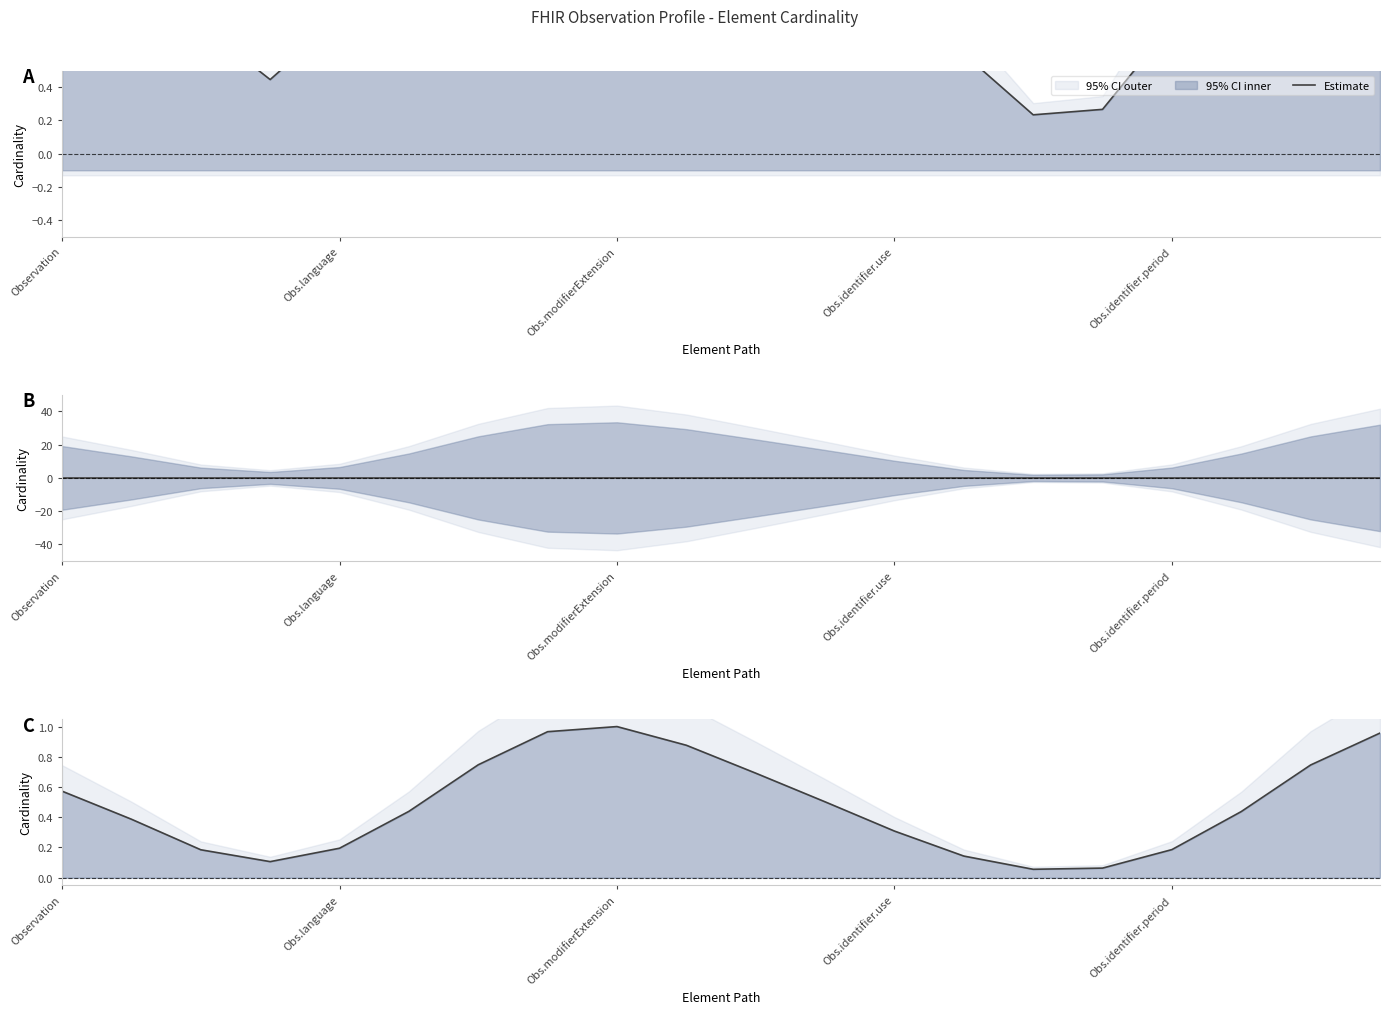

What is the sum of the values at 11 and 13?

0.6